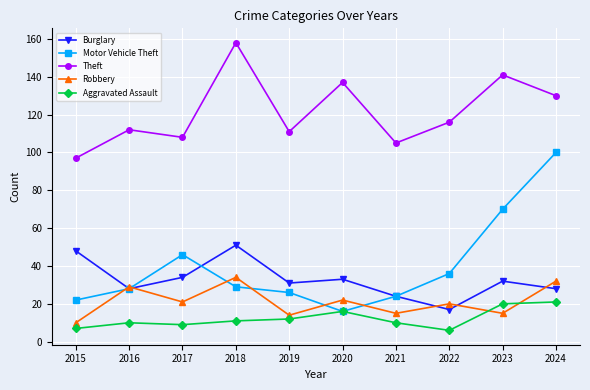

What is the total value across all series at 2024?

311